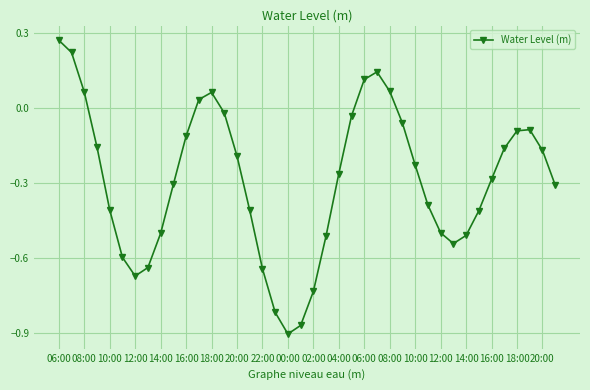

What is the difference between the maximum and second lowest values?

1.1